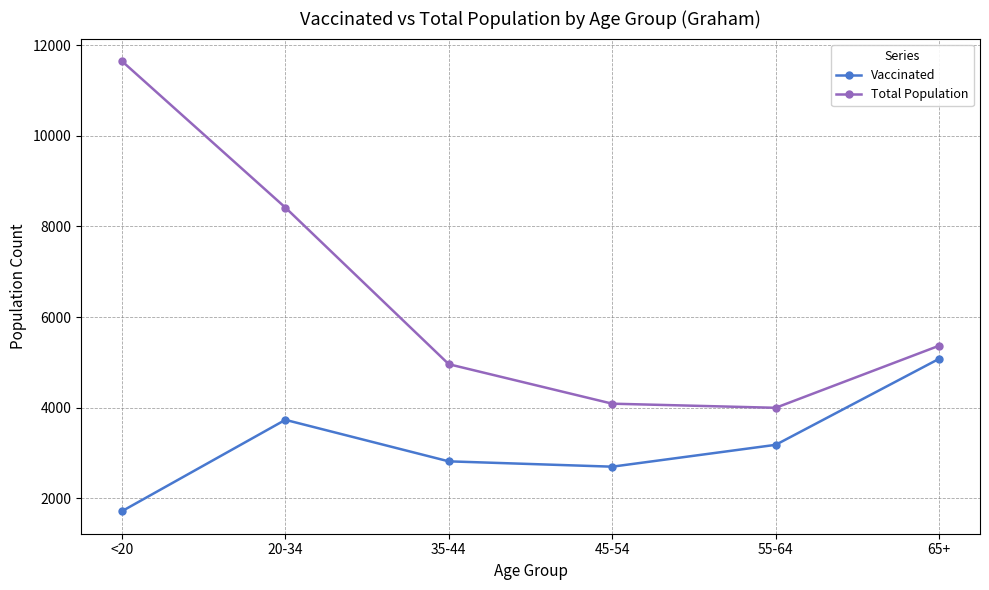

Reading left to right, what are all the values shown in this chart?

Vaccinated: <20=1709	20-34=3728	35-44=2811	45-54=2693	55-64=3176	65+=5077
Total Population: <20=11655	20-34=8419	35-44=4957	45-54=4085	55-64=3994	65+=5366